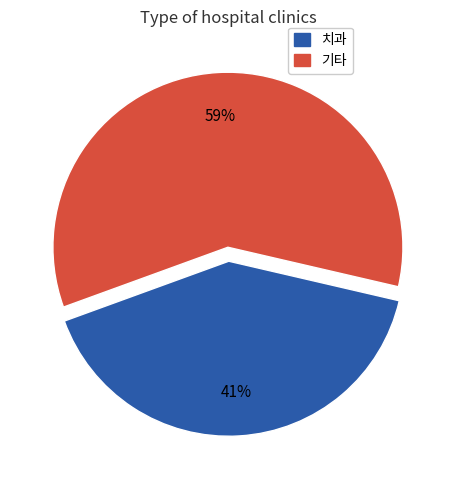

Does any single category account for the majority?

Yes